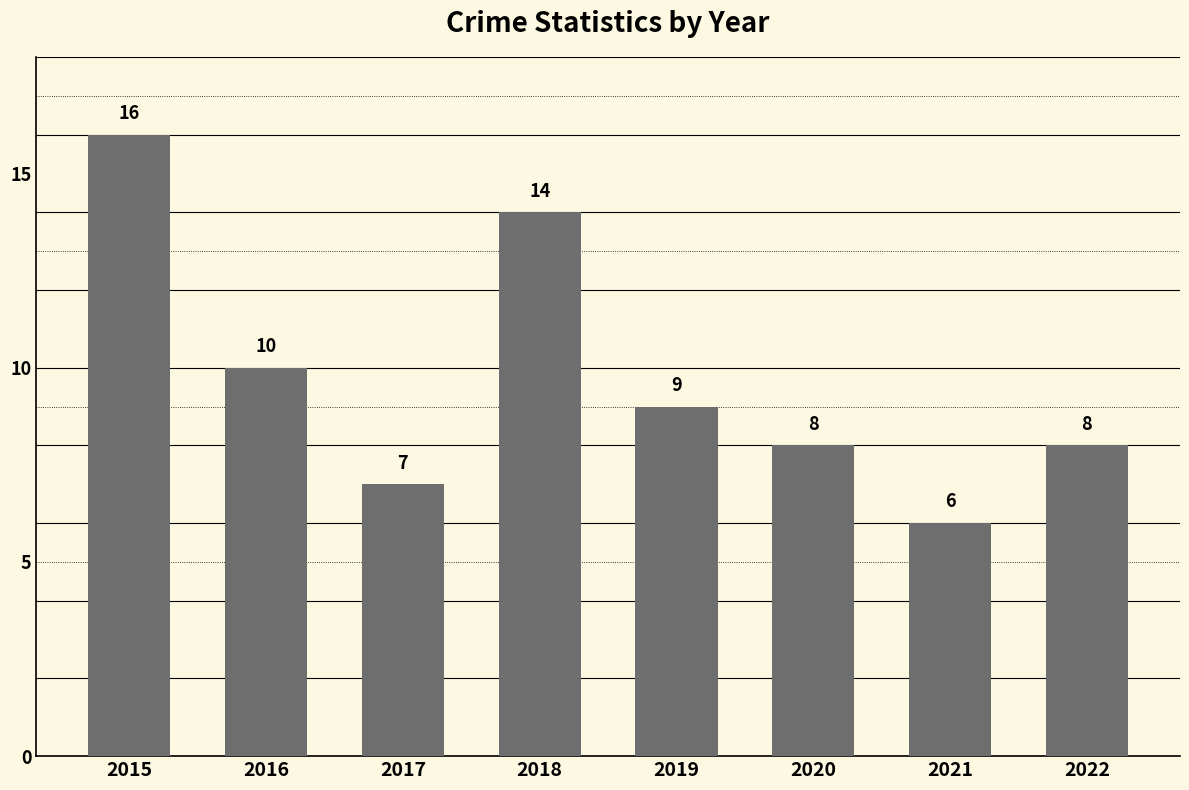

Where does the data first go above 9?

2015